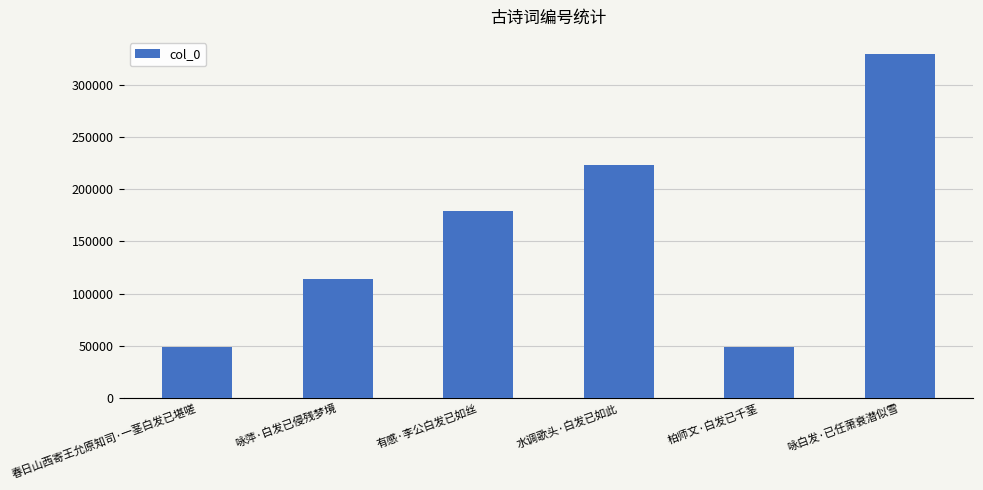

What is the greatest value displayed?

329365